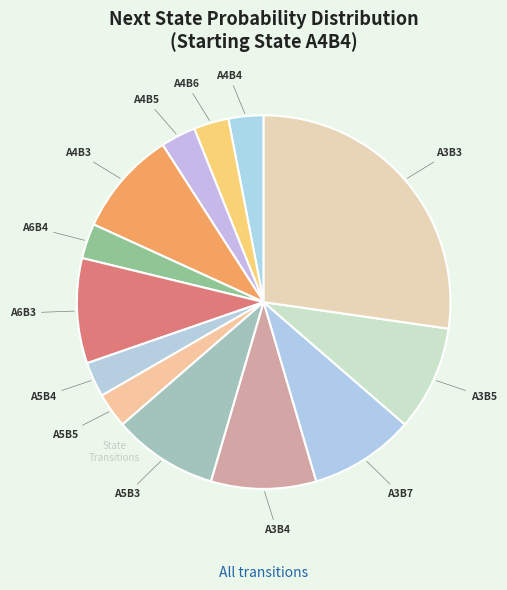

Which slice is the largest?

A3B3